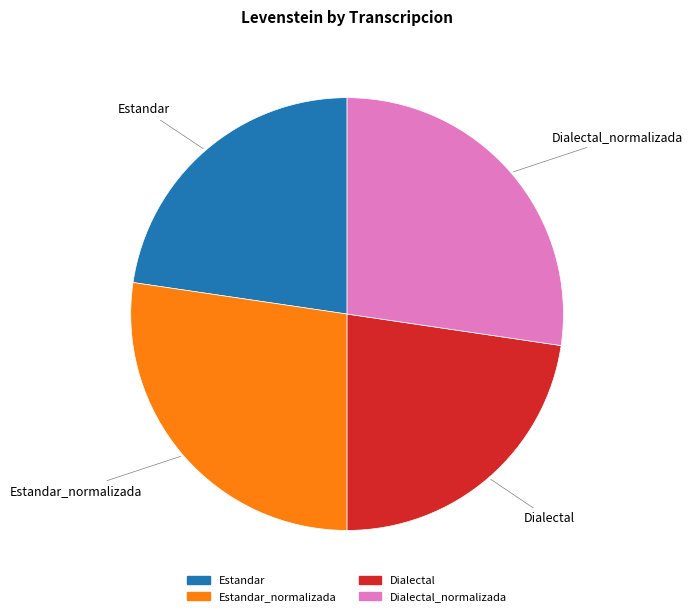

Is there a majority slice in this chart?

No